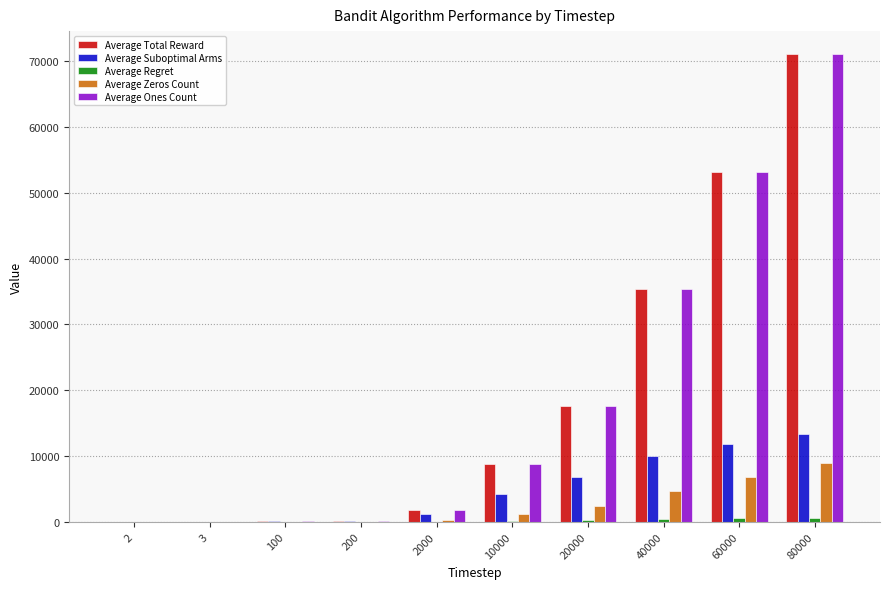

At which label does Average Total Reward first exceed 8755?

10000